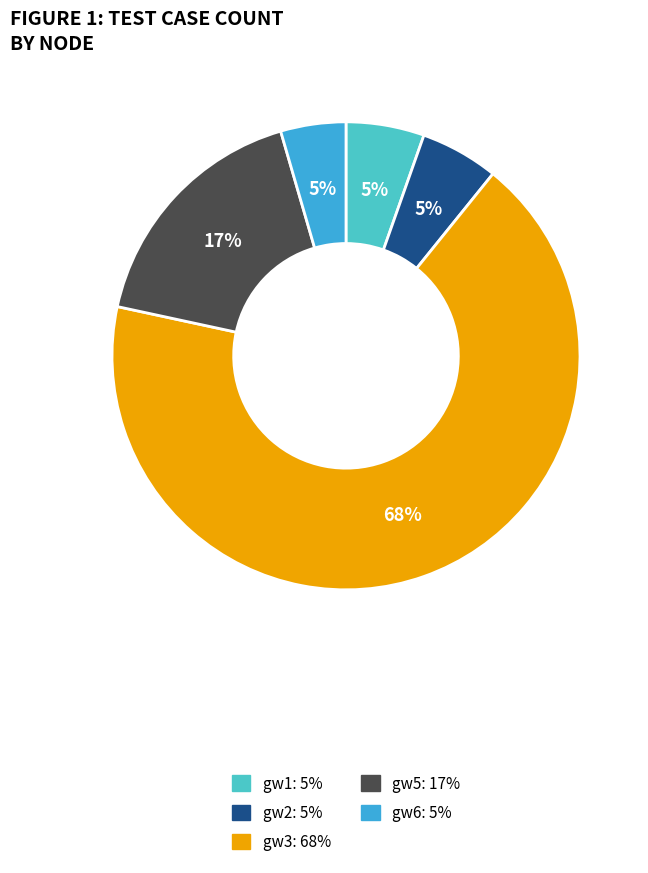

Count the number of slices in the pie.

5